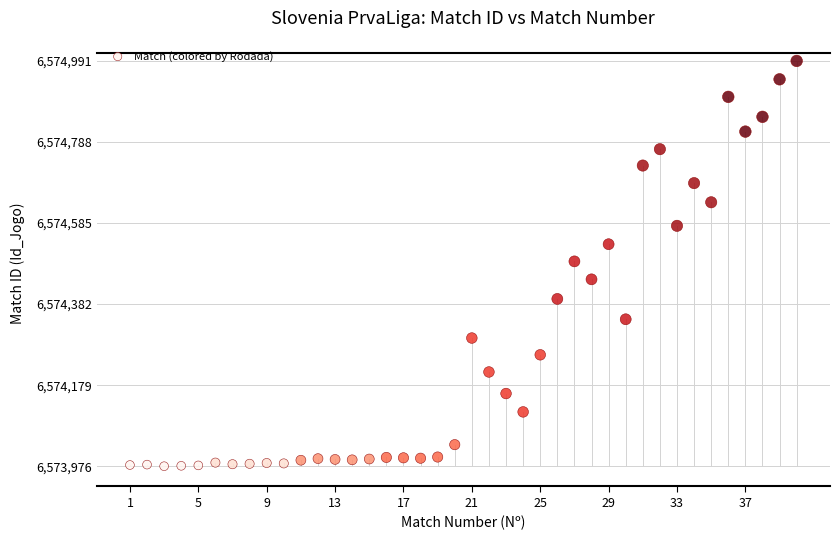

What is the range of X values (max minus min)?

39